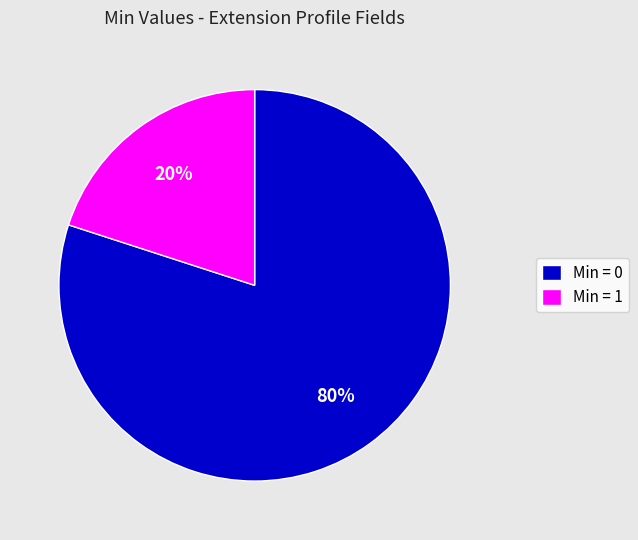

The Min = 0 slice represents 89% of the pie. True or false?

False